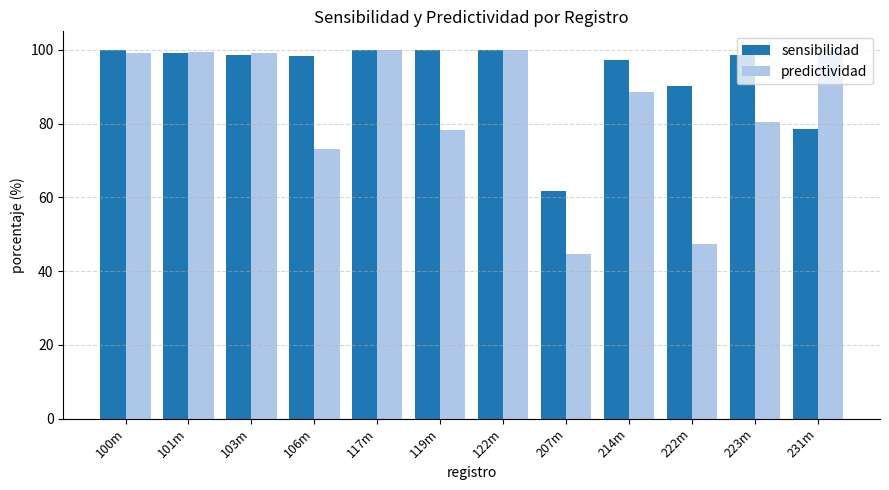

True or false: sensibilidad has a value of 23.9 at 214m.

False